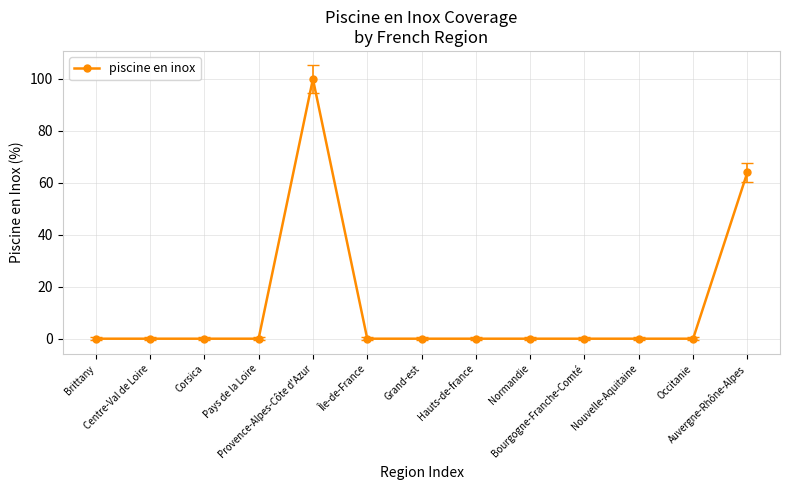

What is the difference between the maximum and minimum values?

100.0